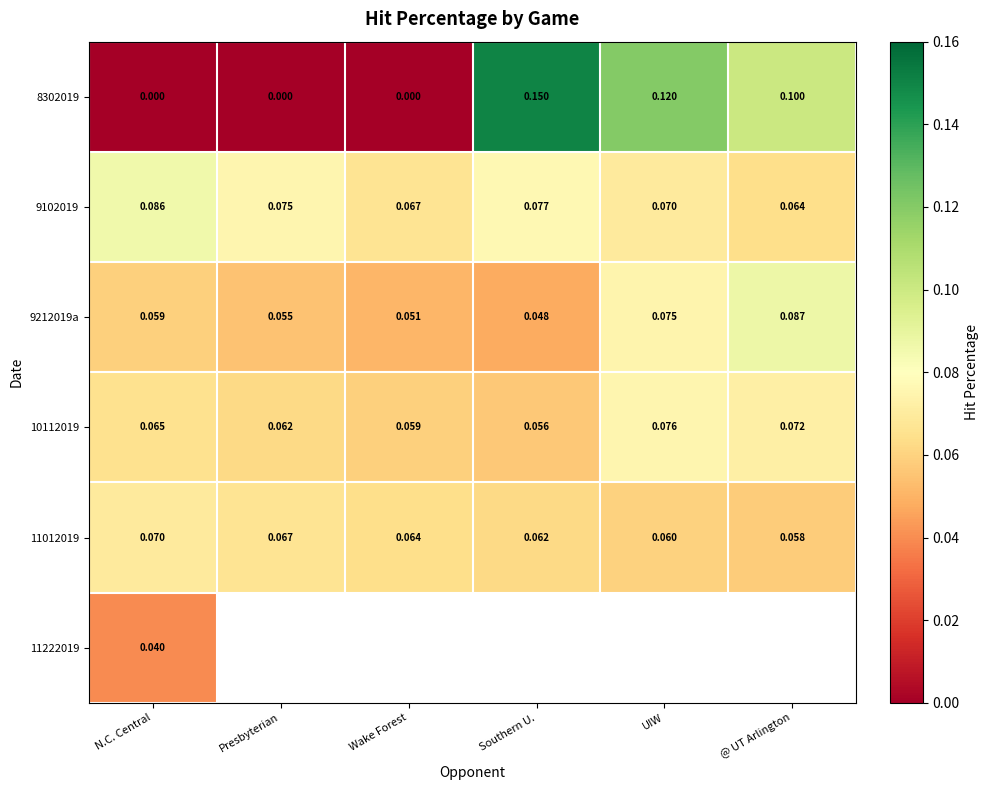

At which label does 9212019a reach its minimum?

Southern U.